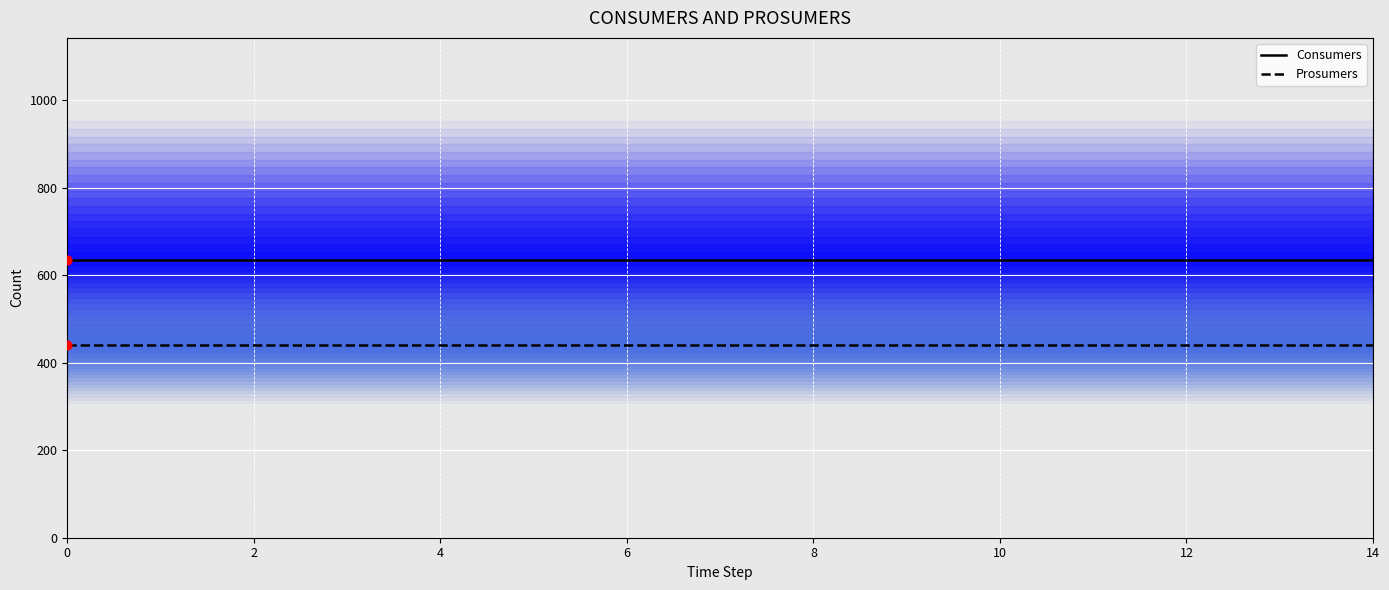

Which series has the largest total across all categories?

Consumers